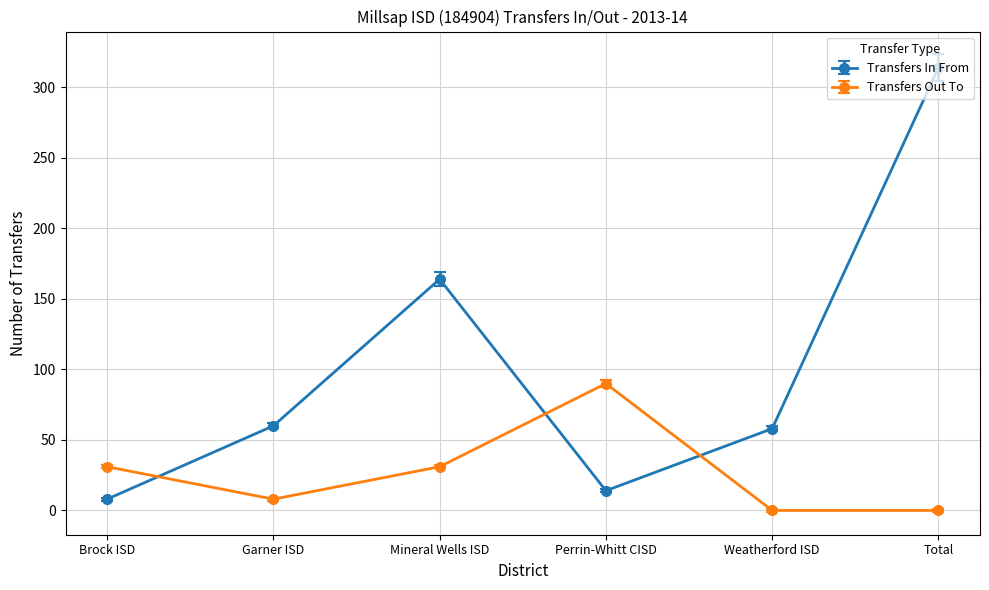

Which series has the largest range (max minus min)?

Transfers In From